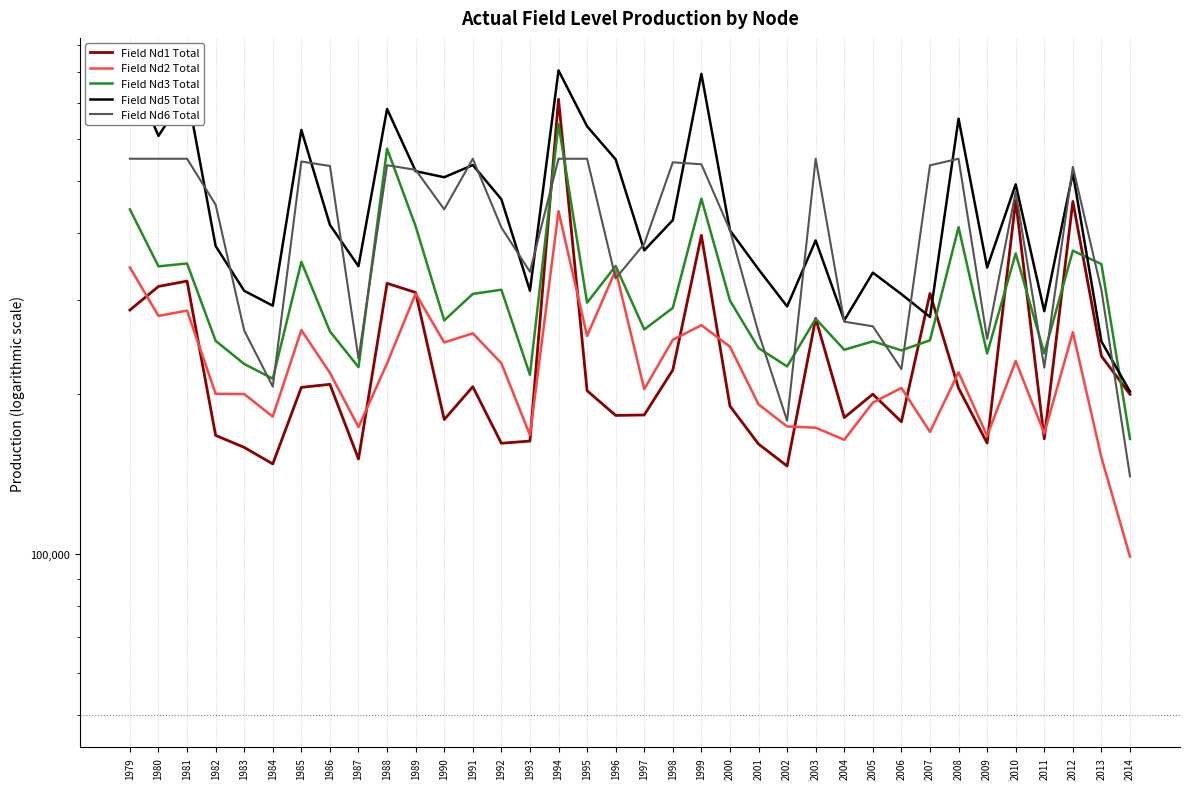

At 1993, list the series in order from largest to smallest.

Field Nd6 Total, Field Nd5 Total, Field Nd3 Total, Field Nd2 Total, Field Nd1 Total